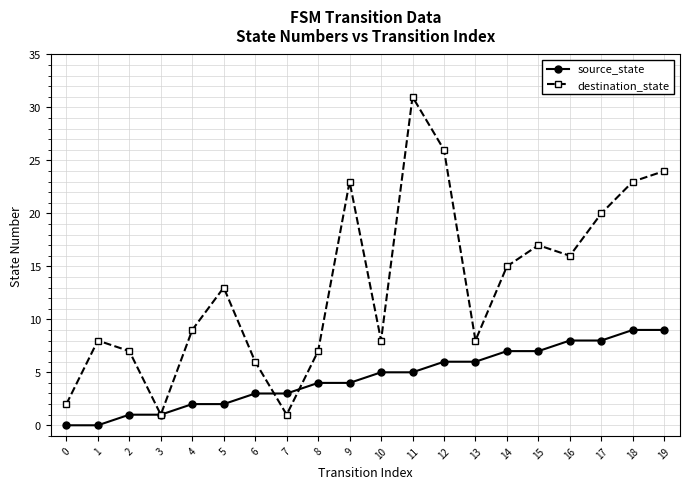

The source_state series shows 2 at 4. True or false?

True